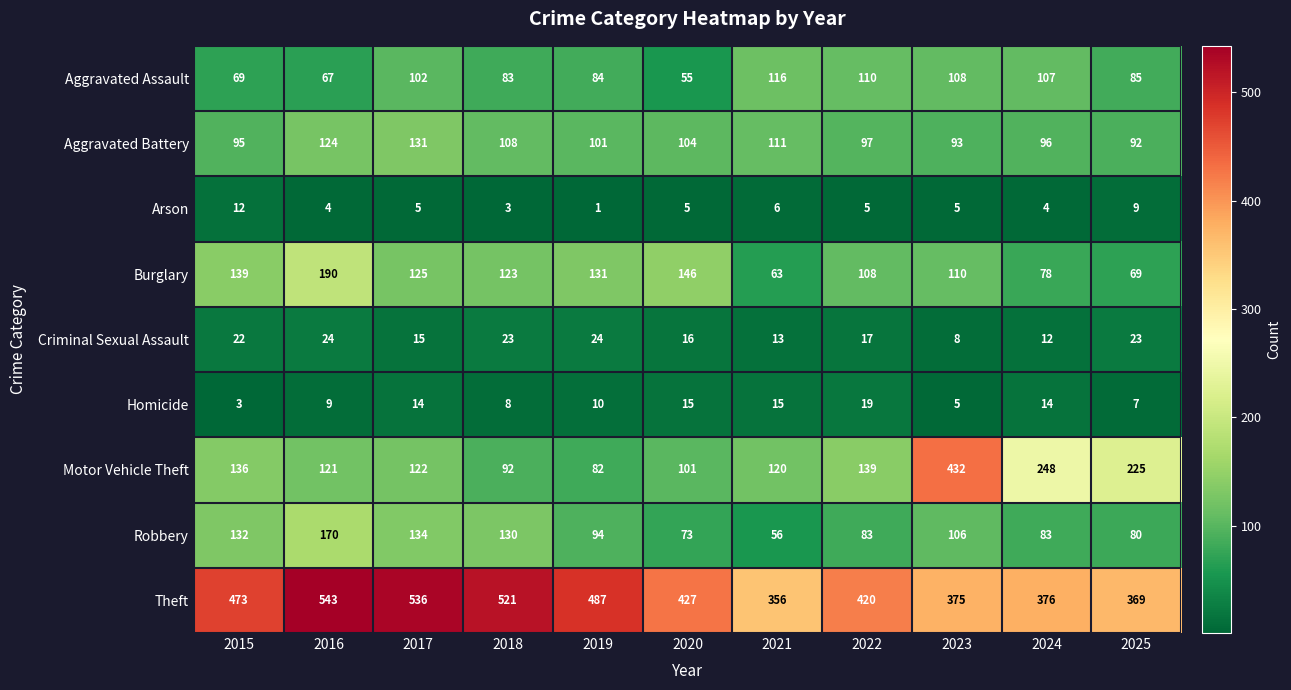

What is the approximate value of Criminal Sexual Assault at 2017, to the nearest 10?

20